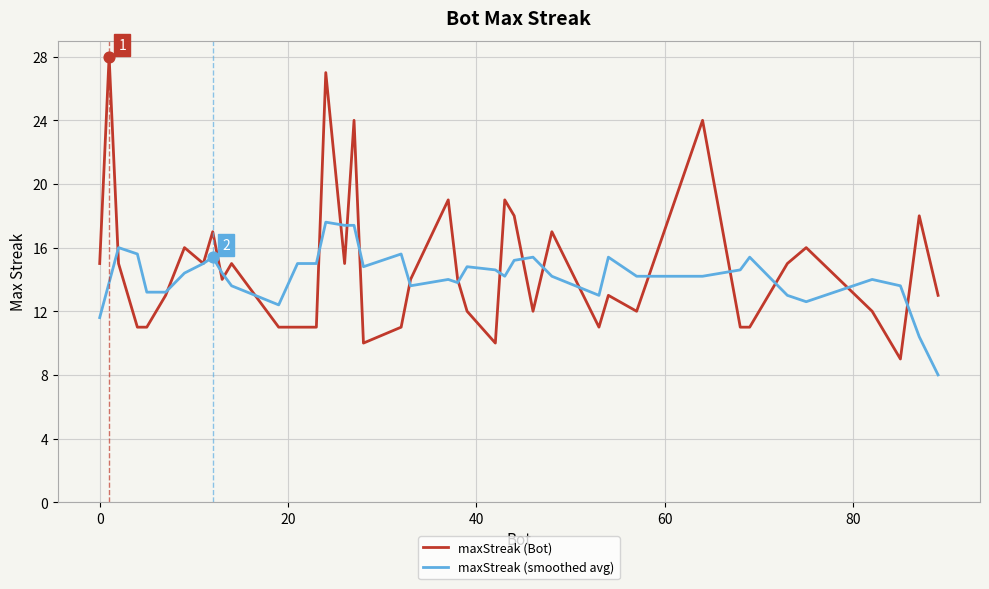

Rank the series by their maximum value, from lowest to highest.

maxStreak (smoothed avg), maxStreak (Bot)